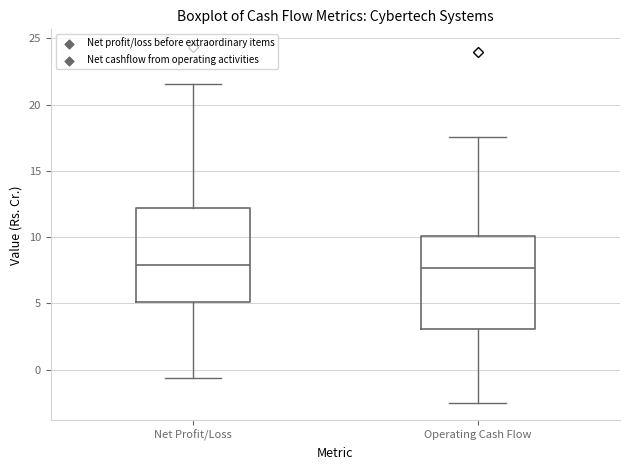

Reading left to right, read every box against the y-axis: the position of its median line, the range the box covers, and the ends of its whiskers. The values are not printed on the chart, so give them approximately, as read against the axis.

Net Profit/Loss: median 8.0, box 5.0 to 12.0, whiskers -0.5 to 21.5
Operating Cash Flow: median 7.5, box 3.0 to 10.0, whiskers -2.5 to 17.5